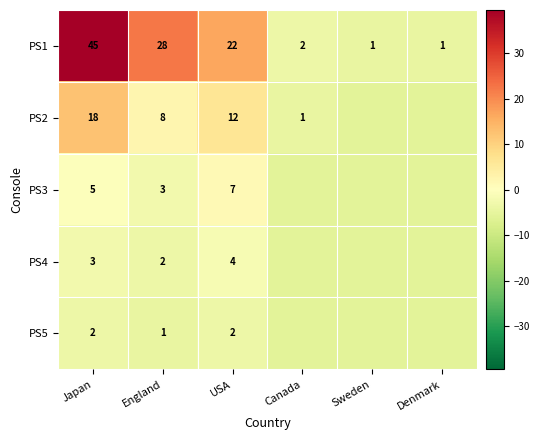

Is the value of PS1 at Japan greater than the value of PS3 at USA?

Yes